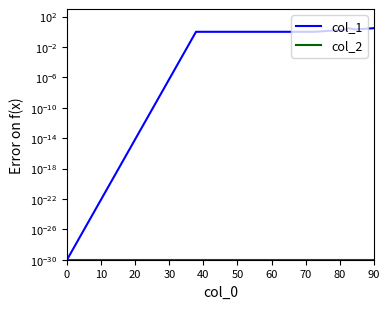

What is the difference between the maximum and minimum values in the col_1 series?

3.0